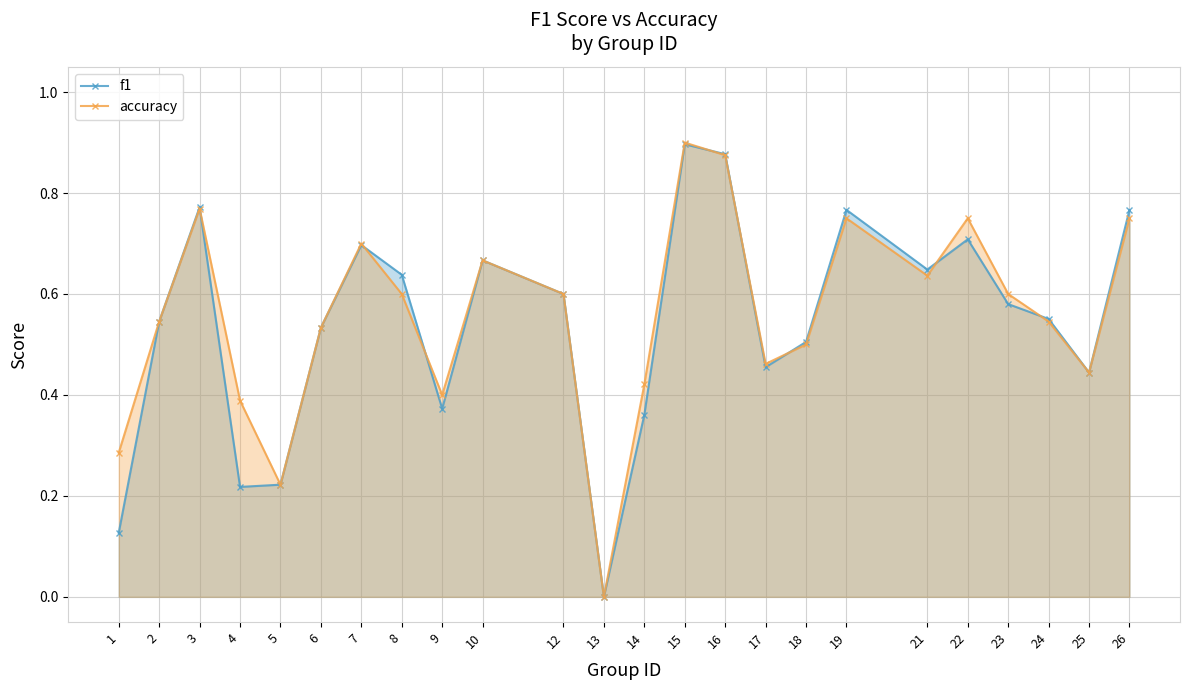

Reading left to right, list all the values displayed in this chart.

f1: 1=0.1	2=0.5	3=0.8	4=0.2	5=0.2	6=0.5	7=0.7	8=0.6	9=0.4	10=0.7	12=0.6	13=0.0	14=0.4	15=0.9	16=0.9	17=0.5	18=0.5	19=0.8	21=0.6	22=0.7	23=0.6	24=0.6	25=0.4	26=0.8
accuracy: 1=0.3	2=0.5	3=0.8	4=0.4	5=0.2	6=0.5	7=0.7	8=0.6	9=0.4	10=0.7	12=0.6	13=0.0	14=0.4	15=0.9	16=0.9	17=0.5	18=0.5	19=0.8	21=0.6	22=0.8	23=0.6	24=0.5	25=0.4	26=0.8